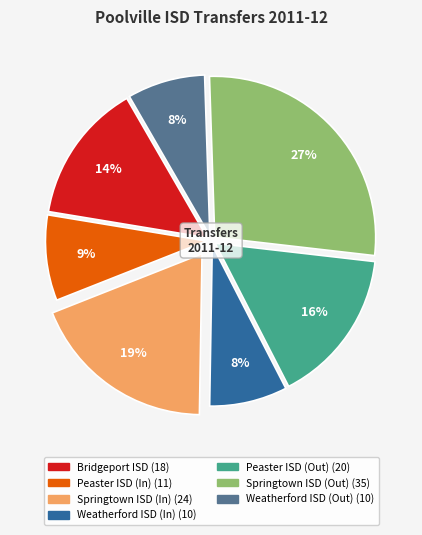

Do Weatherford ISD (In) and Springtown ISD (Out) together represent more than half of the pie?

No